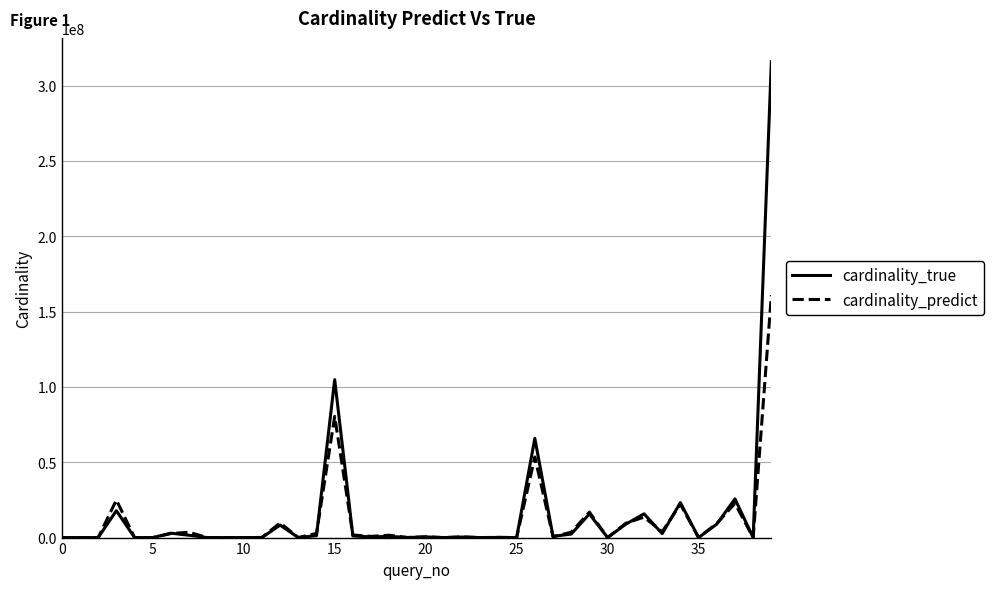

Which series has the widest spread of values?

cardinality_true